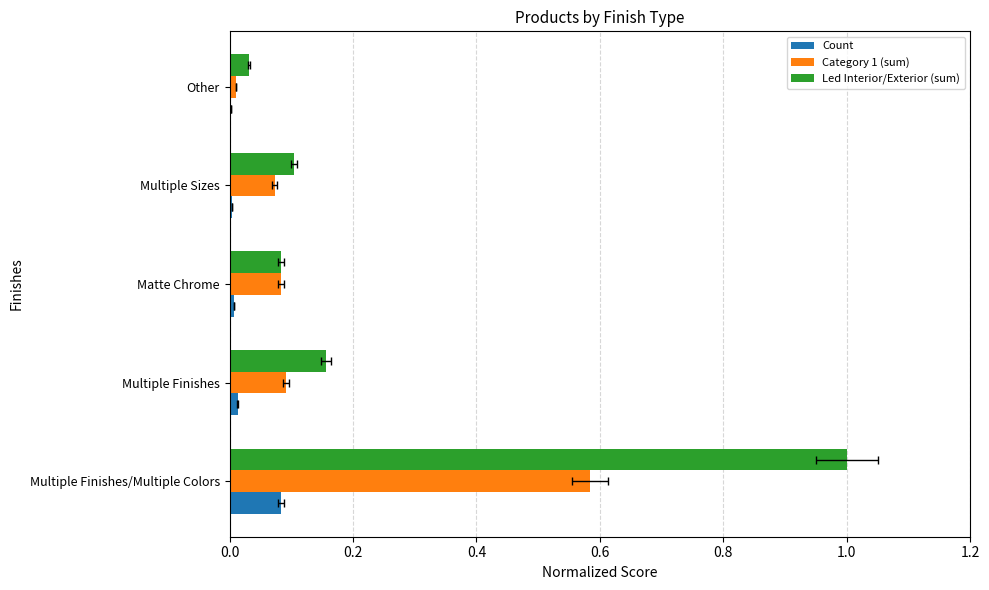

What is the difference between the maximum and minimum values in the Category 1 (sum) series?

0.6